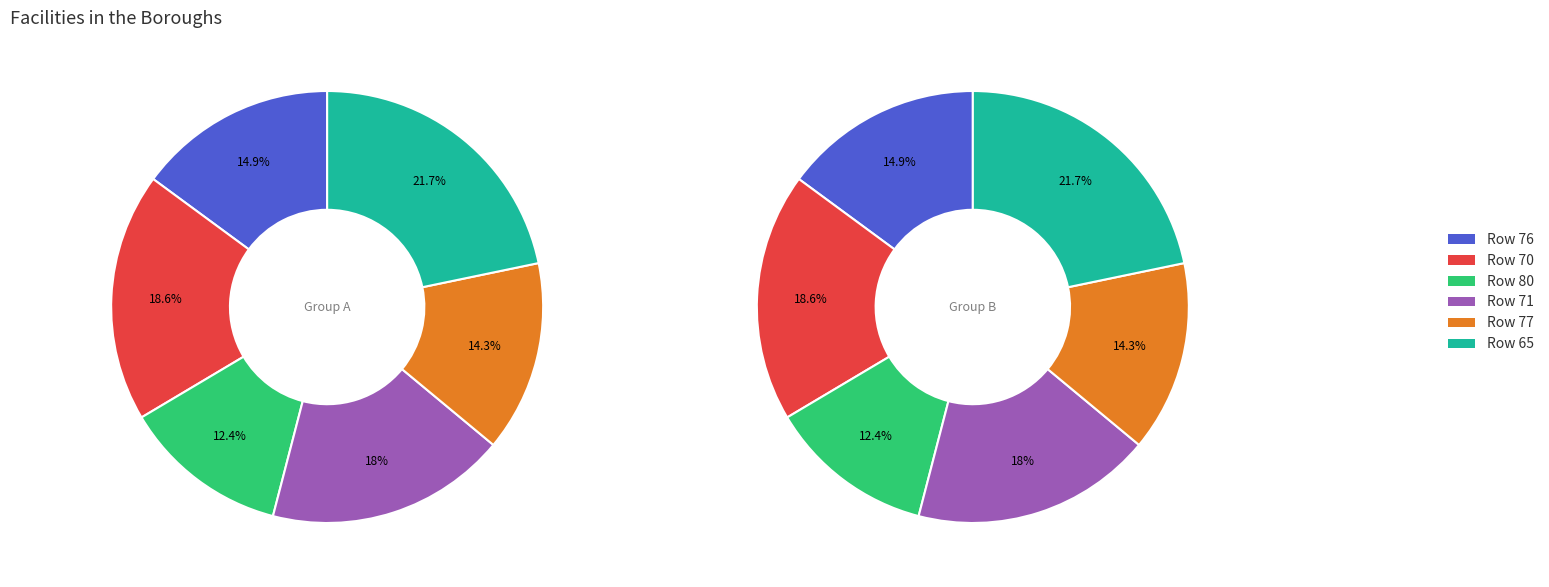

What is the smallest slice in the pie chart?

80